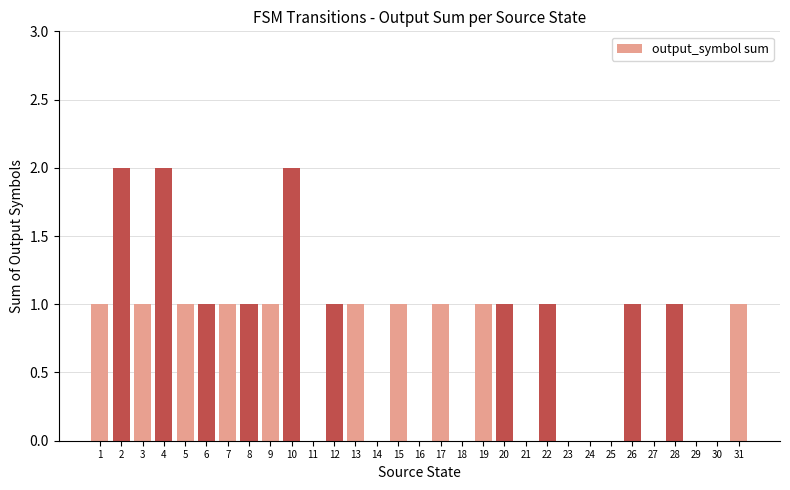

What is the greatest value displayed?

2